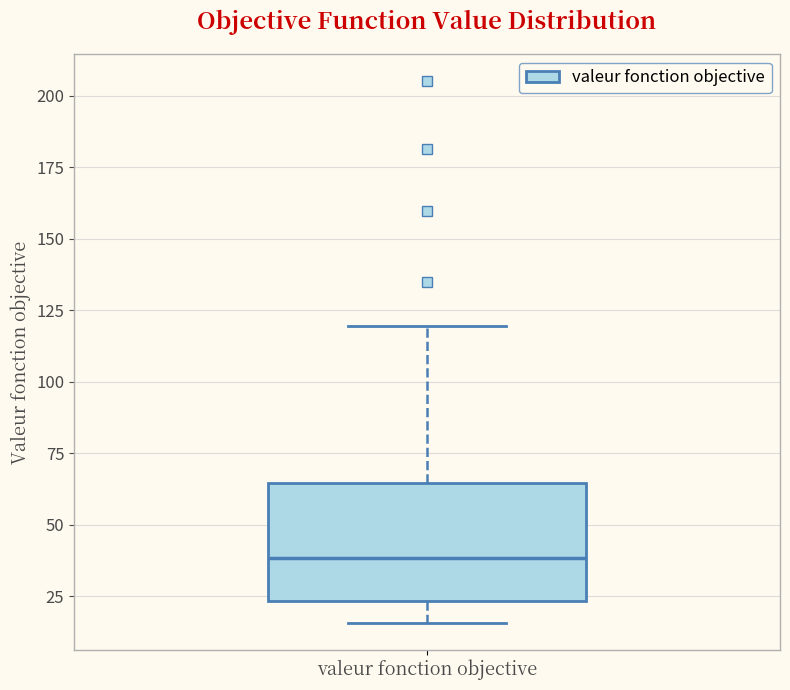

Transcribe this box plot: give where the median line is, the range the box spans, and where the two whiskers end, as read against the y-axis. The values are not printed on the chart, so give them approximately, as read against the axis.

median 40, box 25 to 65, whiskers 15 to 120